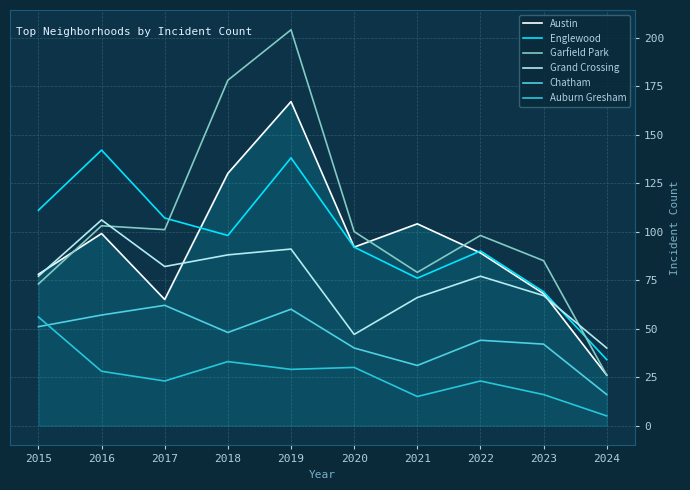

Which series has the largest total across all categories?

Garfield Park